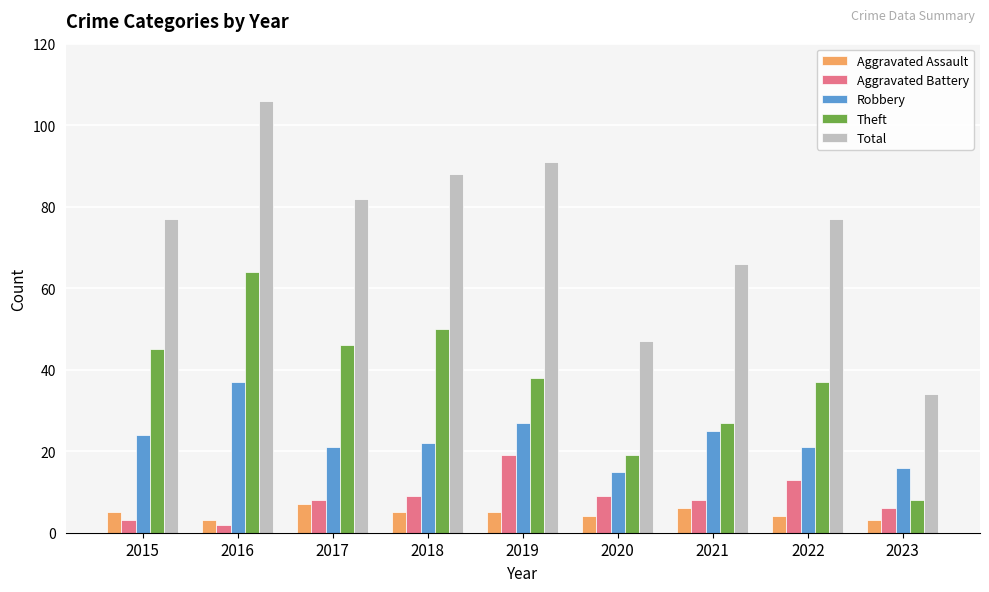

What is the total value across all series at 2018?

174